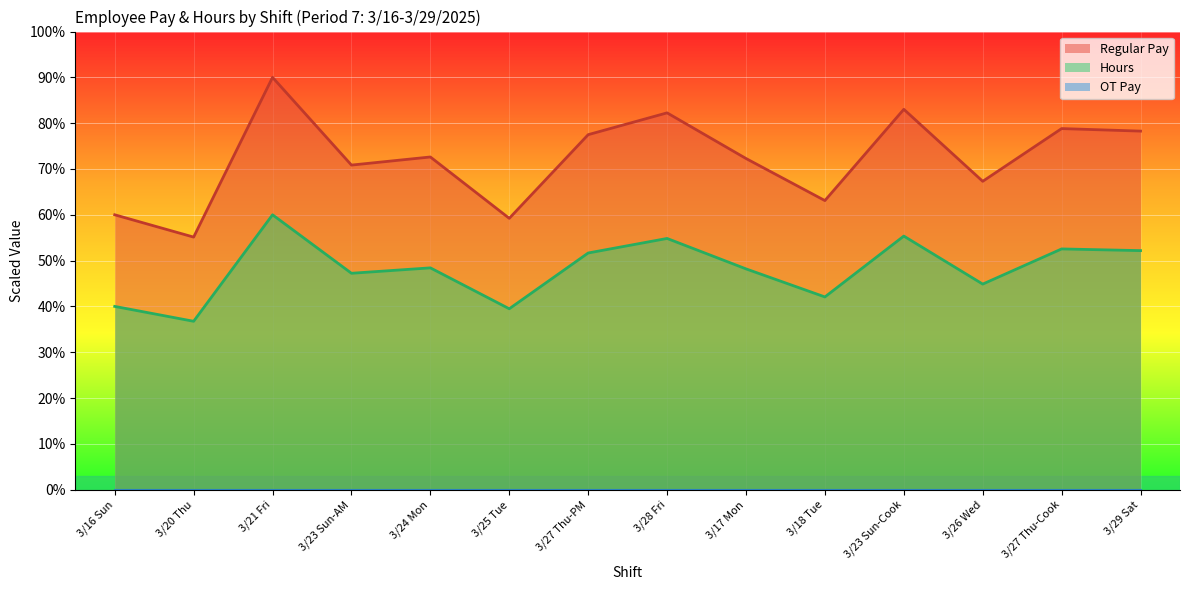

True or false: Regular Pay and Hours intersect in this chart.

False